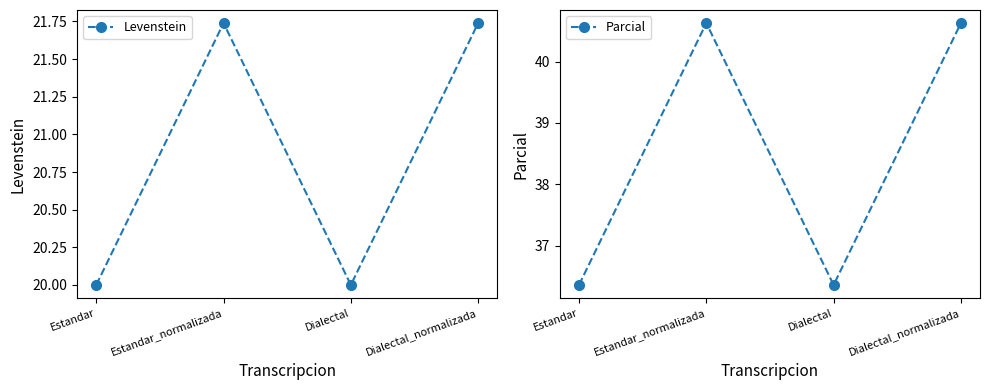

True or false: Levenstein and Parcial intersect in this chart.

False